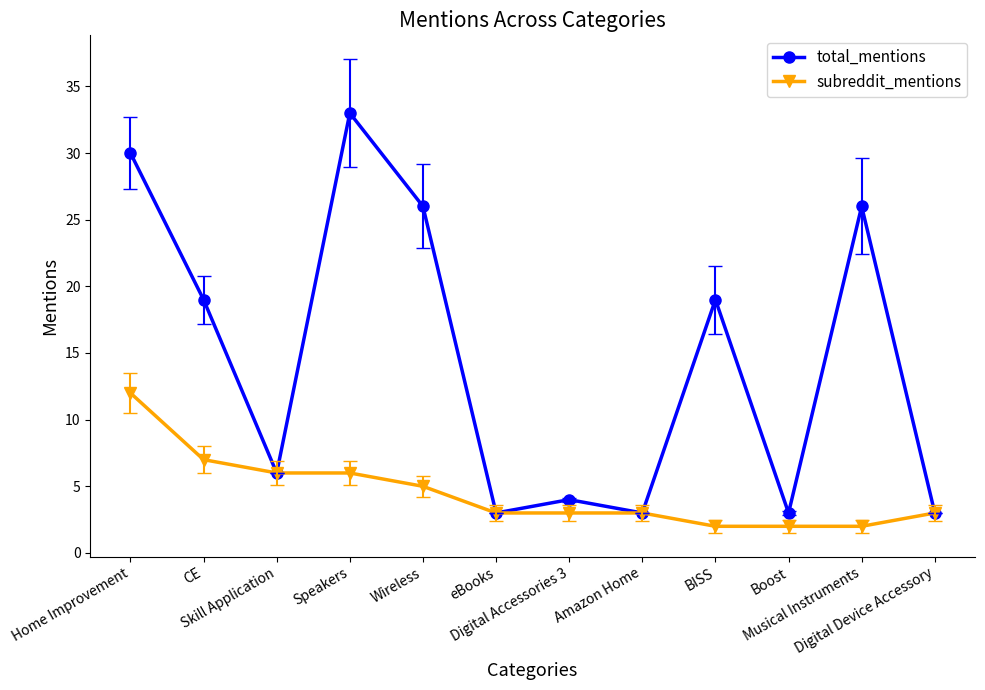

What is the highest value of the total_mentions series?

33